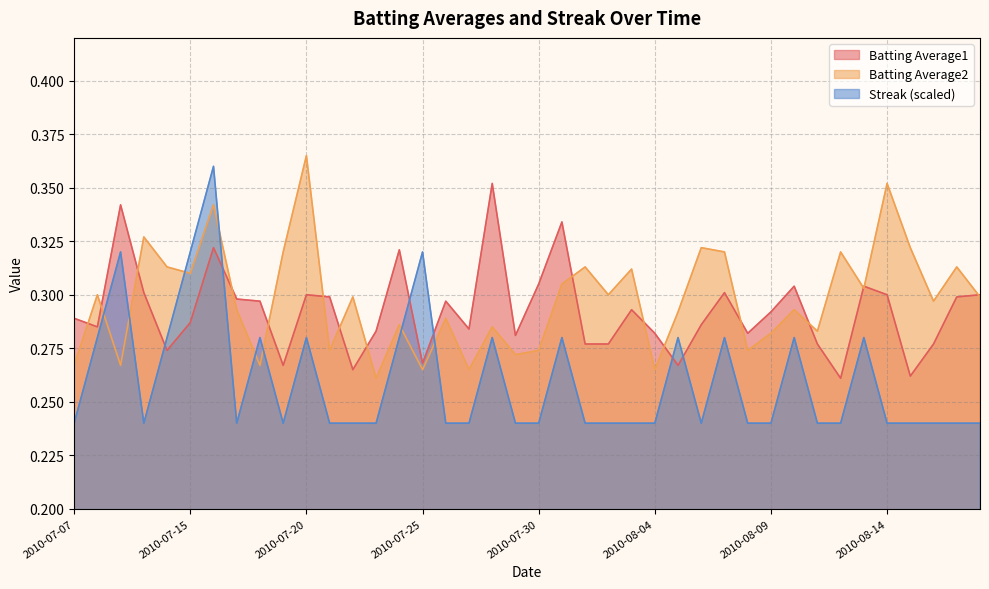

At which category is the sum across all series the highest?

2010-07-16